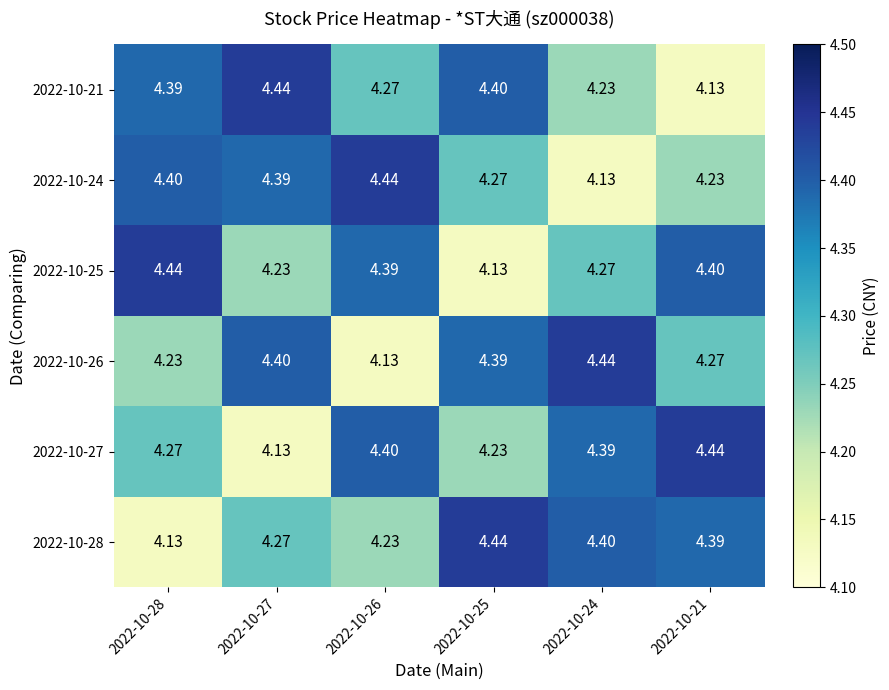

How many distinct data groups are displayed?

6